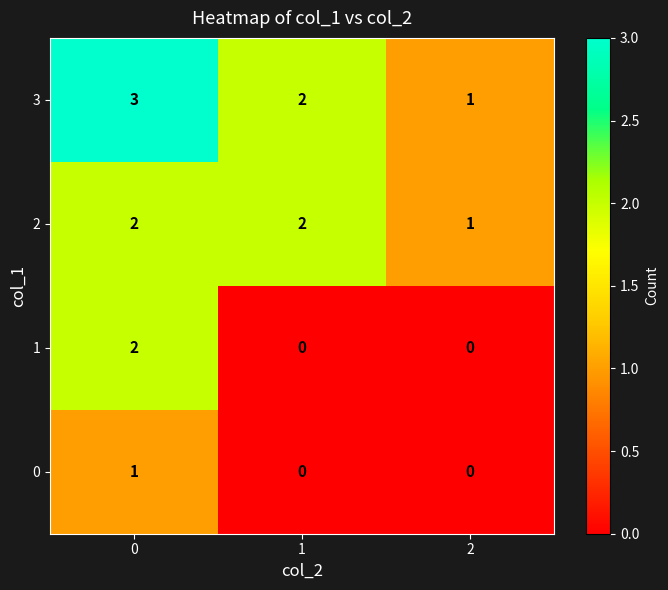

At how many categories does at least one series exceed 0?

3